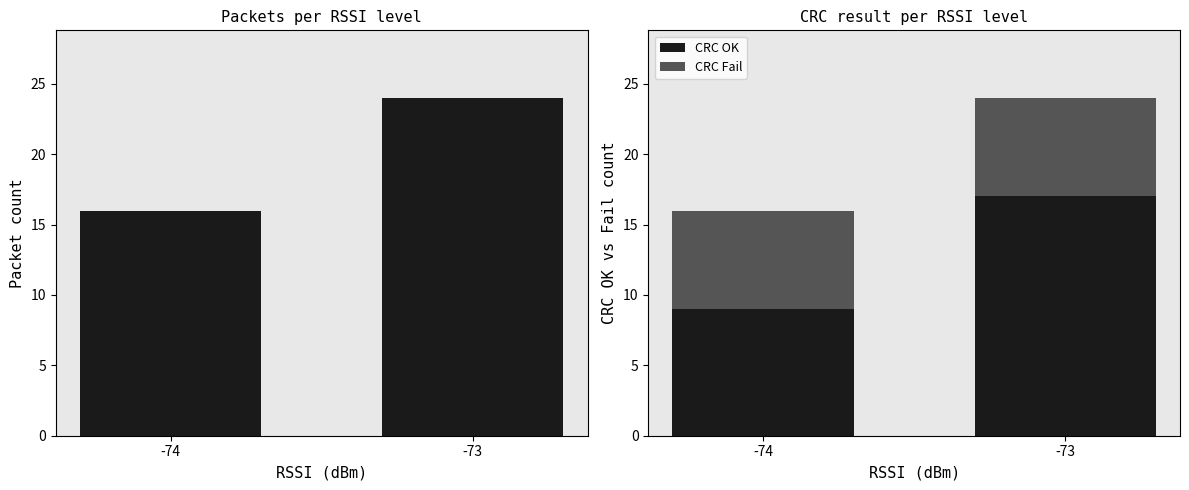

Which series changed the most between -74 and -73?

Packet Count